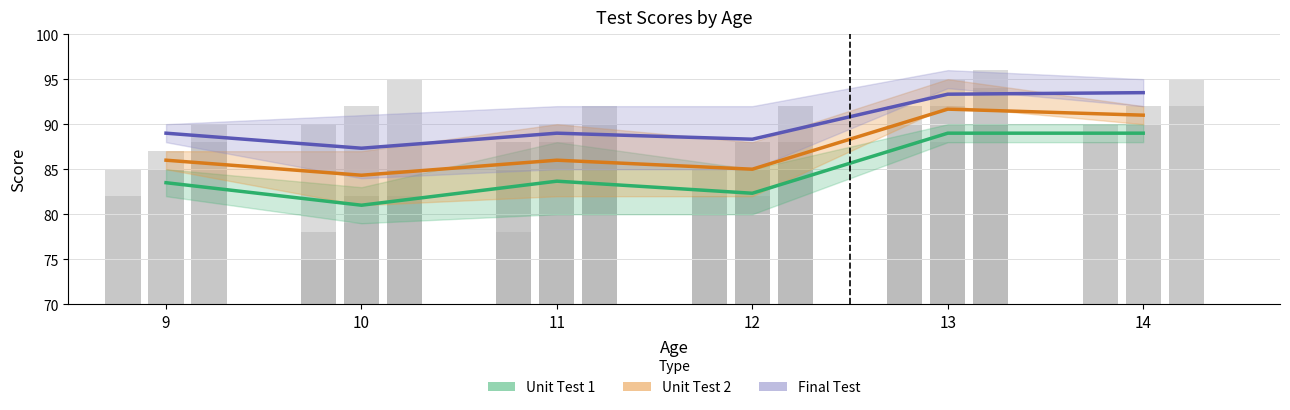

Rank the categories by Unit Test 1 value from lowest to highest.

10, 12, 9, 11, 13, 14